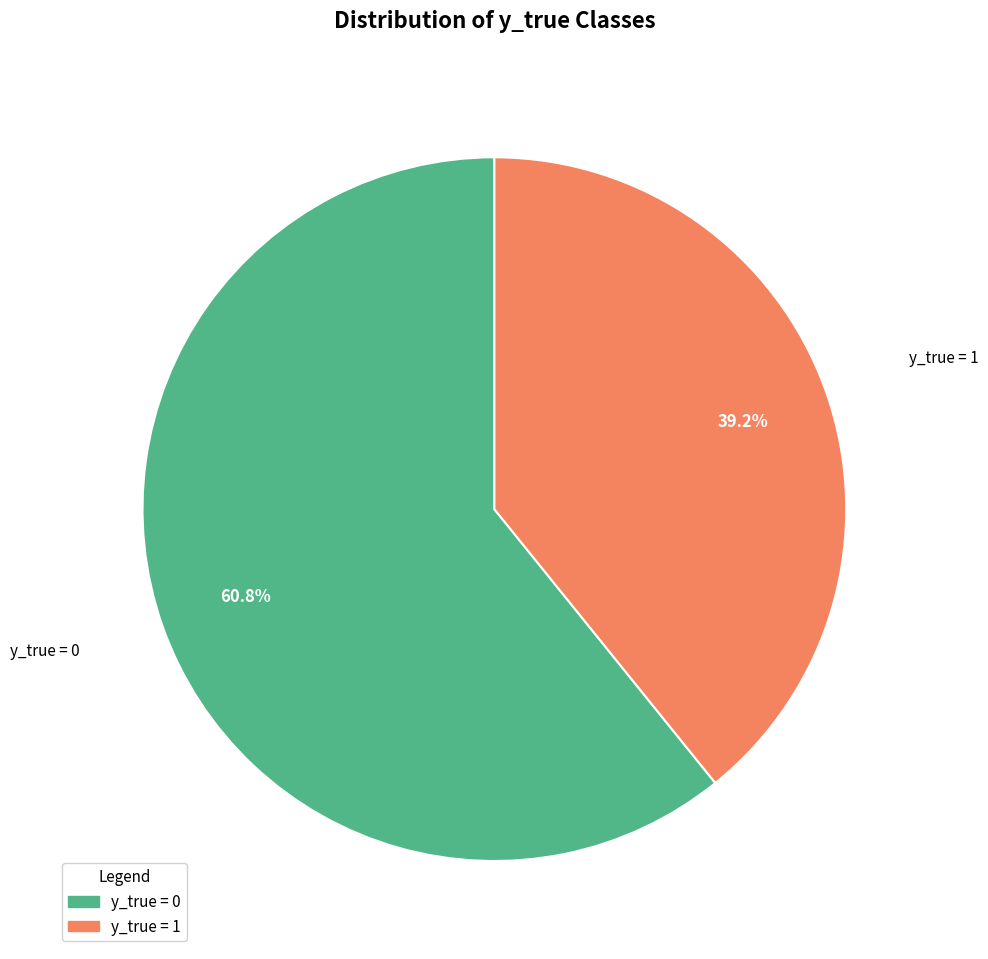

Approximately how many times larger is the value at y_true = 0 compared to y_true = 1?

1.6